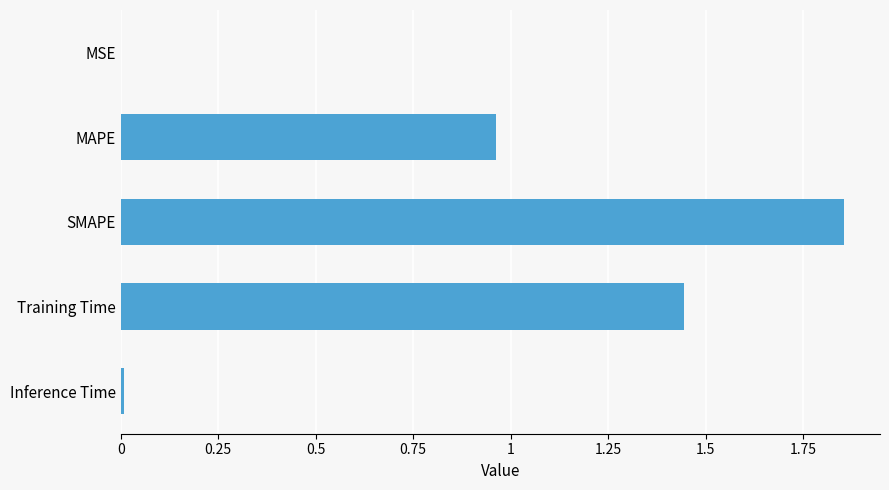

The chart shows a value of 2.4 at Training Time. True or false?

False